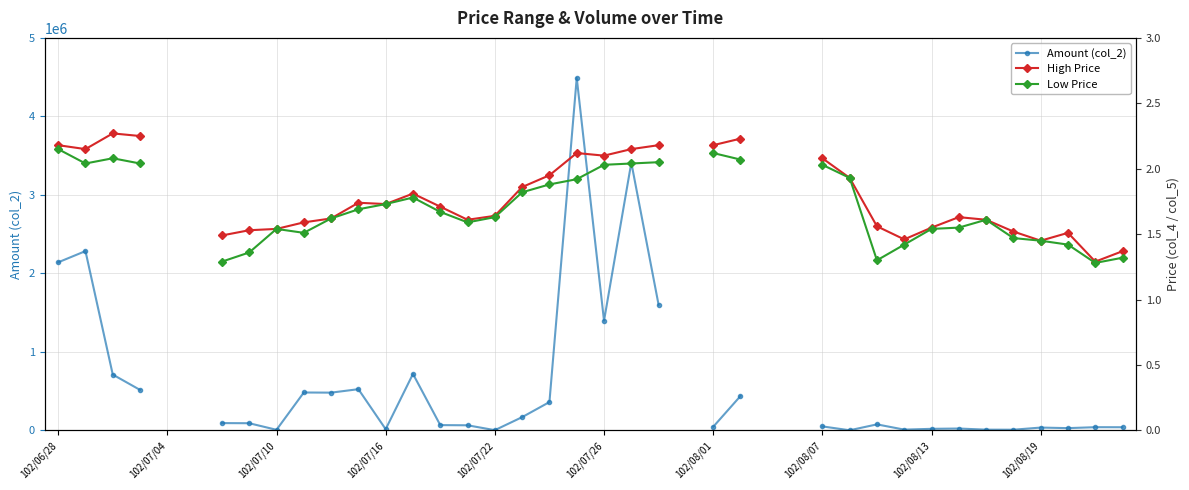

Which series has the largest range (max minus min)?

Amount (col_2)